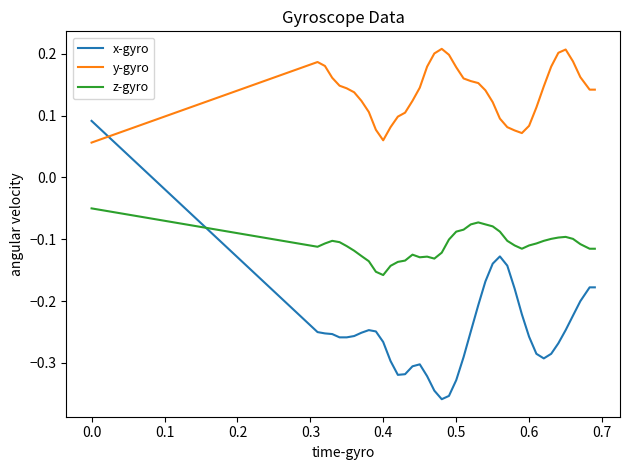

How many lines are shown in the chart?

3